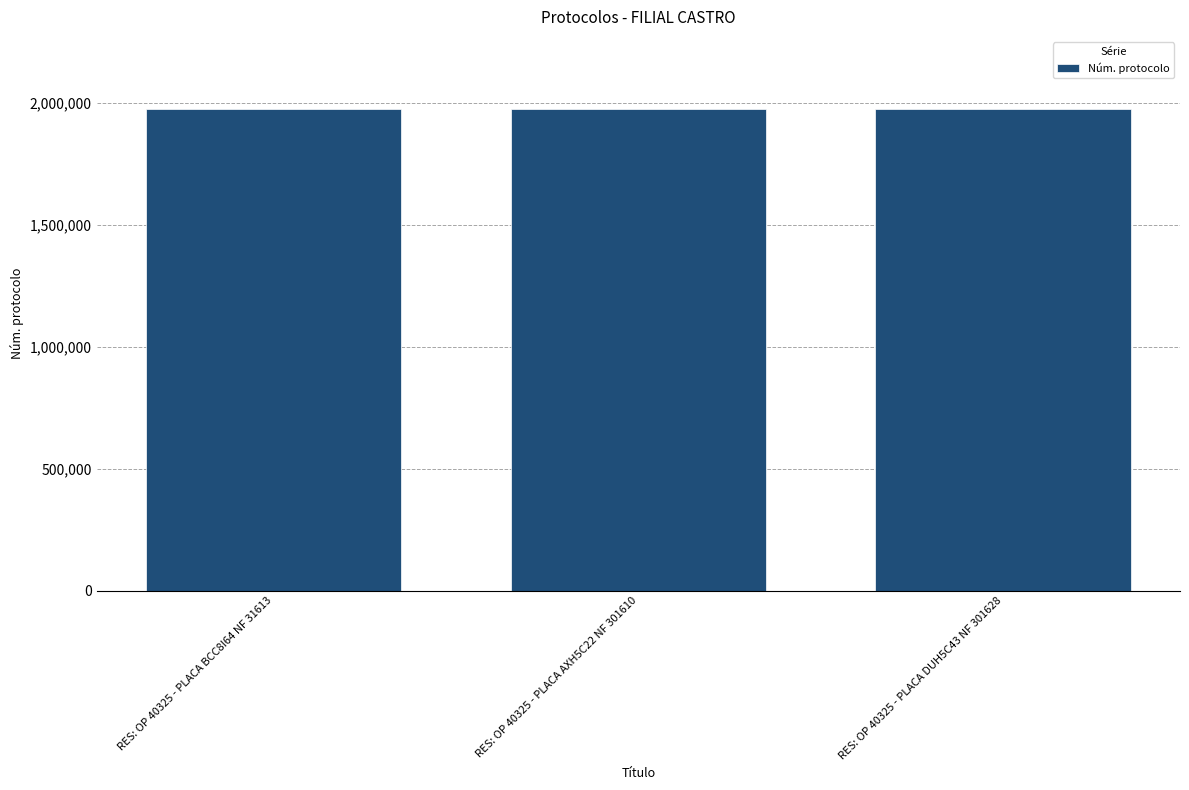

What is the difference between the maximum and minimum values?

2